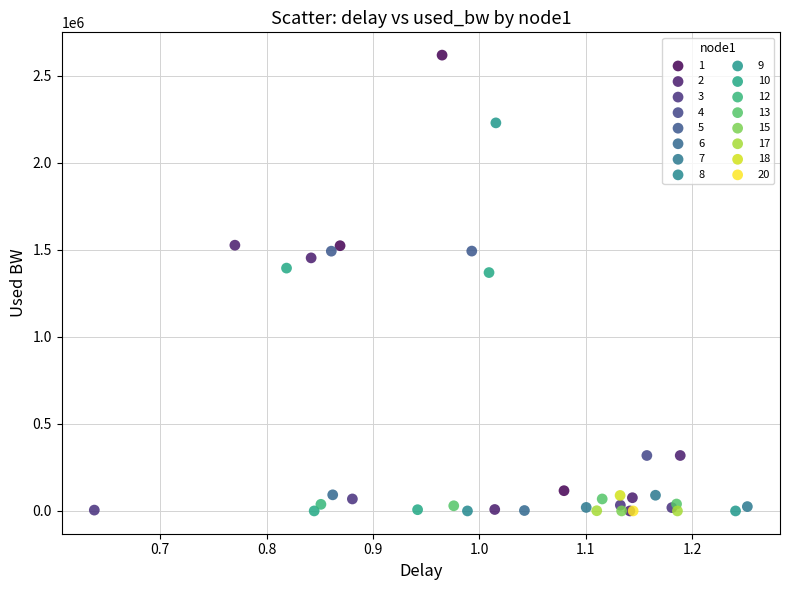

What are all the series names shown in the legend?

1, 2, 3, 4, 5, 6, 7, 8, 9, 10, 12, 13, 15, 17, 18, 20